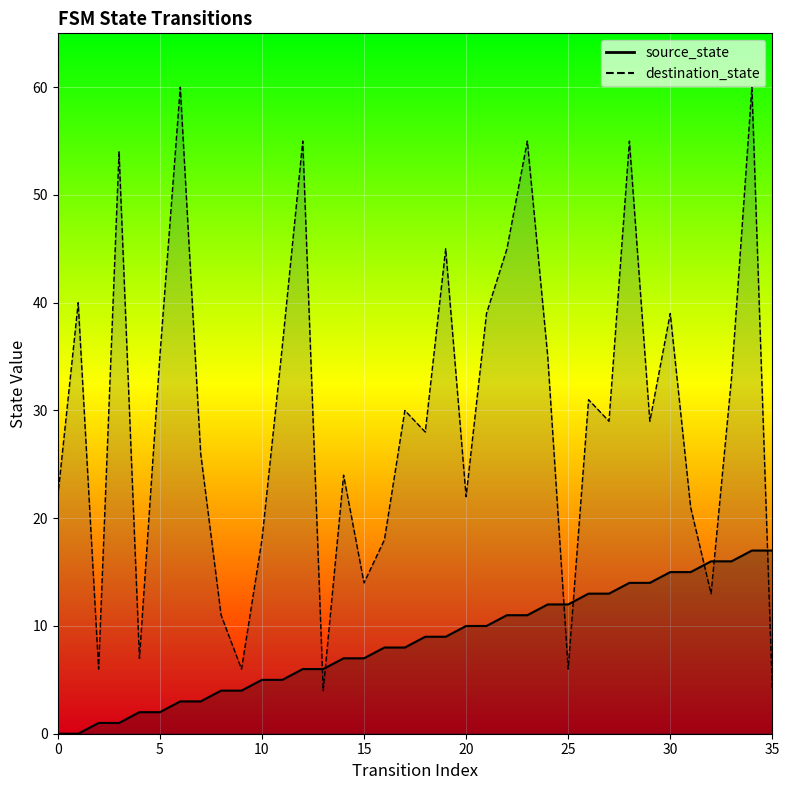

Which series reaches the maximum Y coordinate?

destination_state